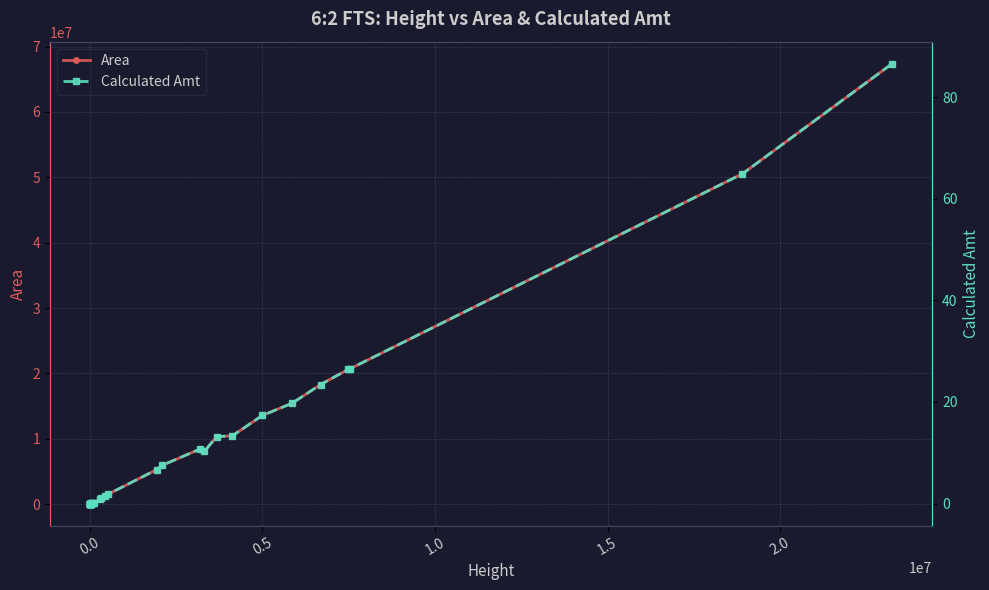

What is the highest value of the Area series?

67388008